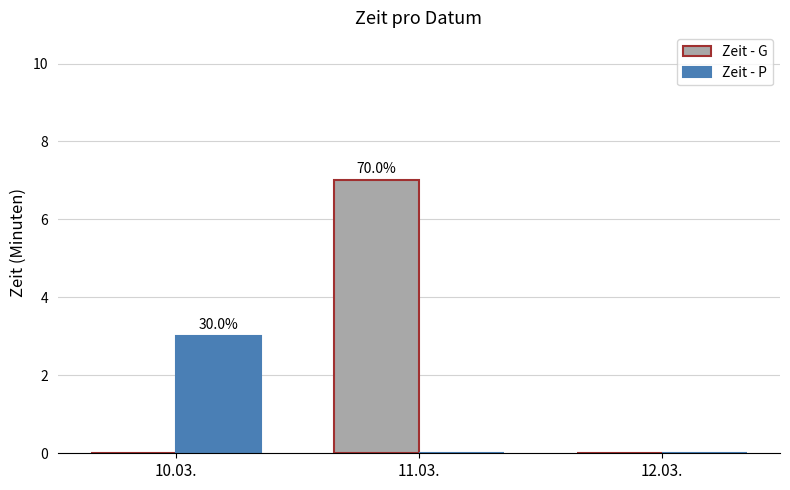

What is the sum of all Zeit - G values?

7